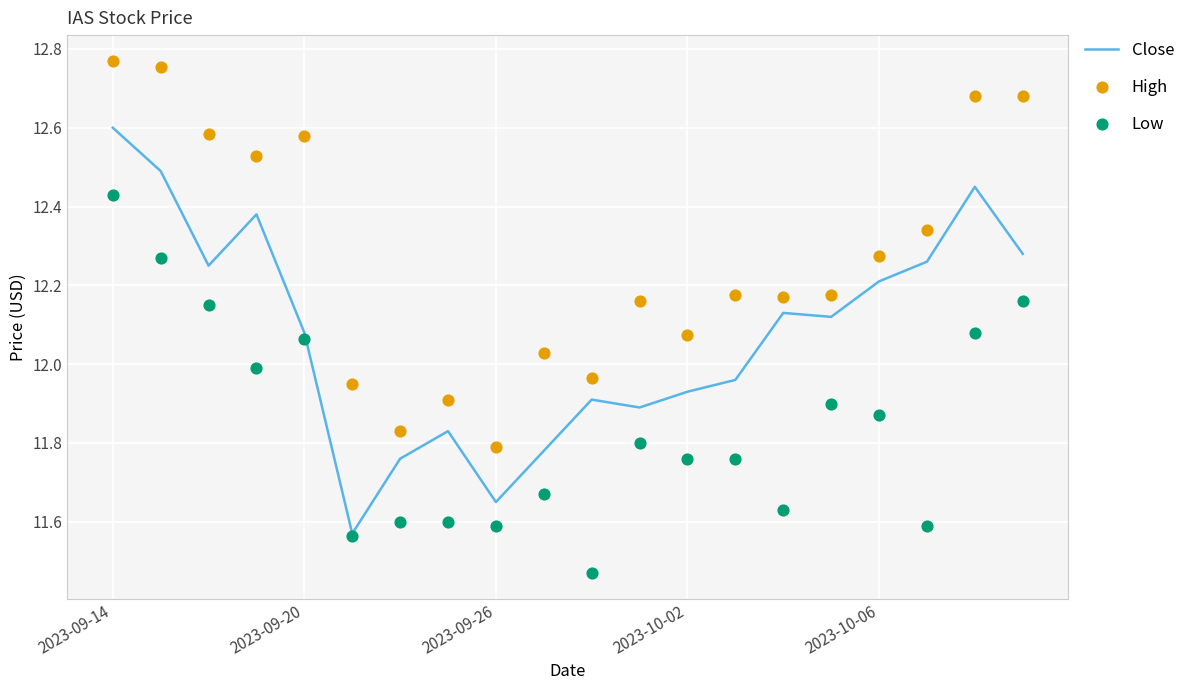

Which series has the largest total across all categories?

High